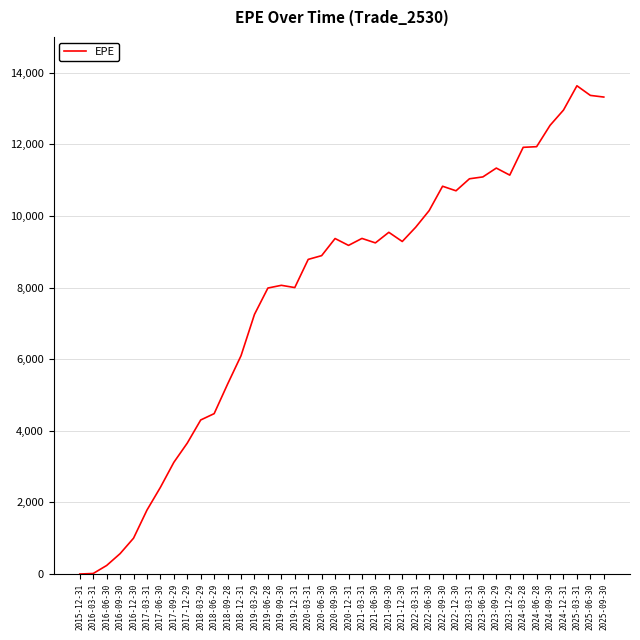

What is the difference between the maximum and minimum values?

13632.4